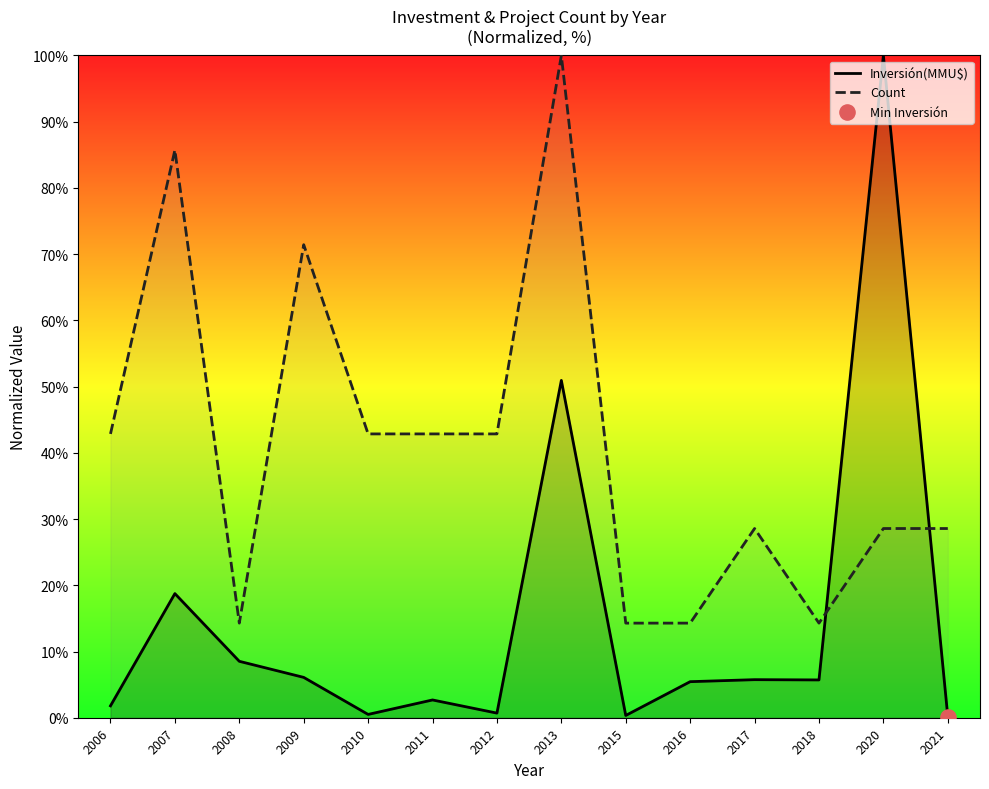

At how many categories does at least one series exceed 1?

14